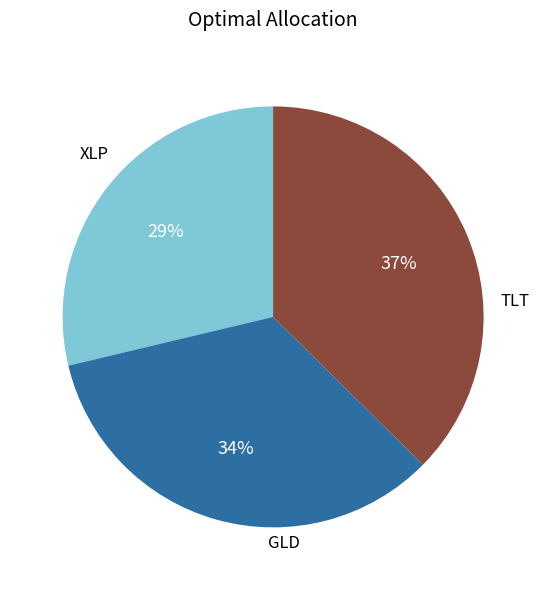

Does TLT represent more than half of the total?

No